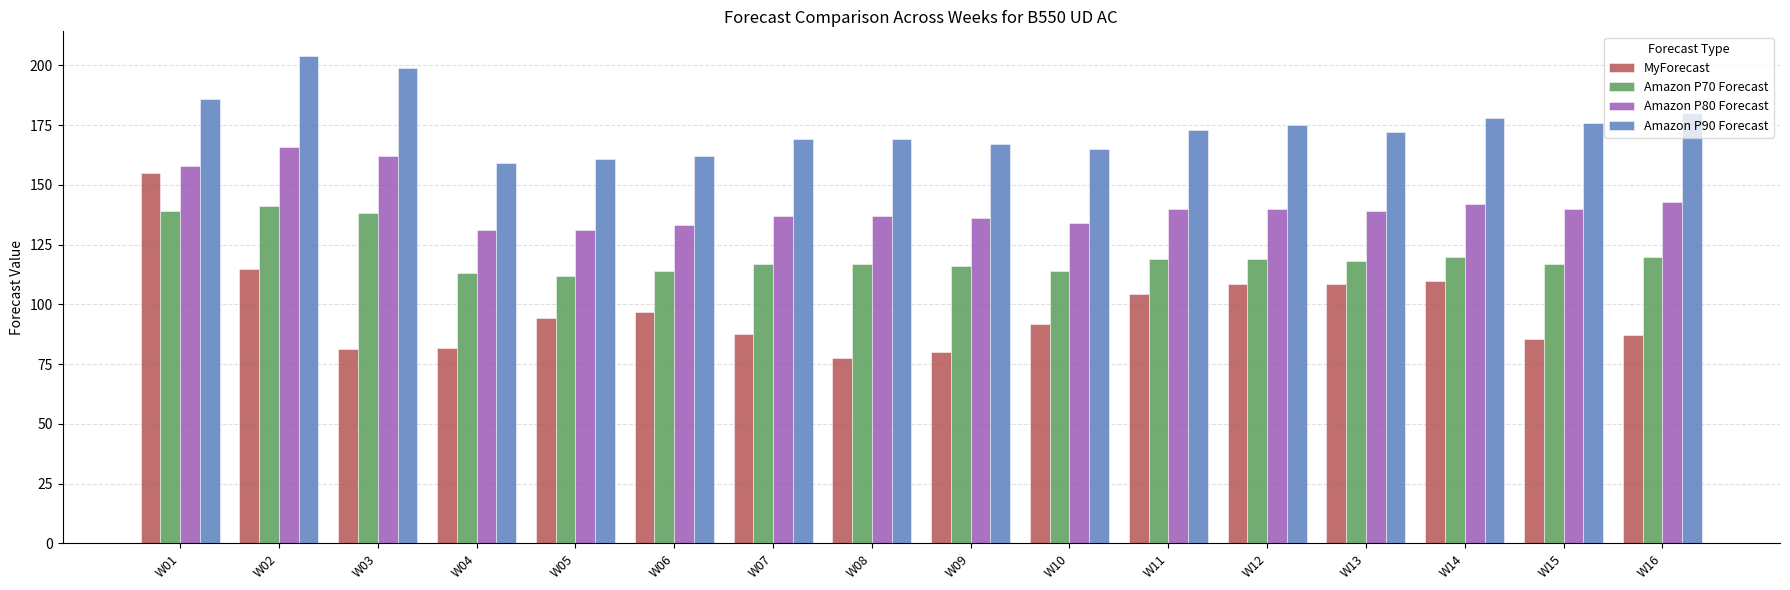

How many data points does each series have?

16